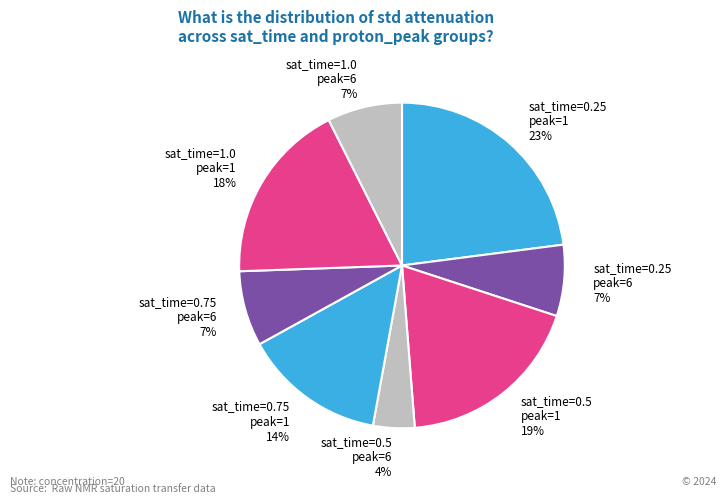

Count the number of slices in the pie.

8